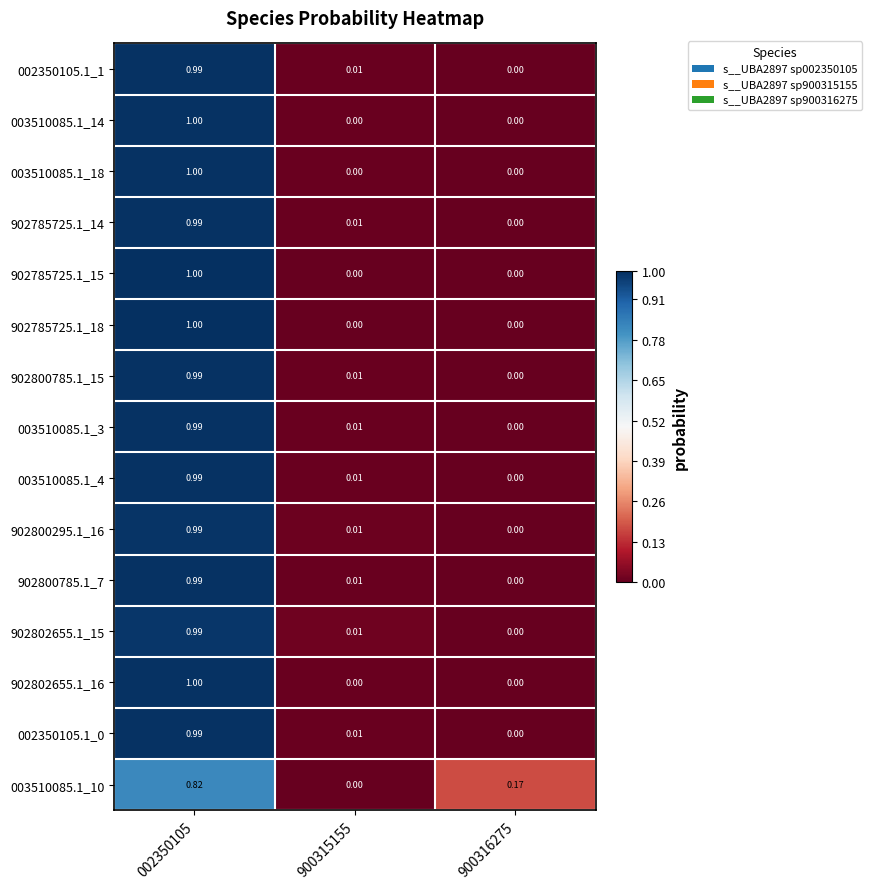

Is the value of 902802655.1_15 at 900315155 greater than the value of 902785725.1_14 at 900316275?

Yes